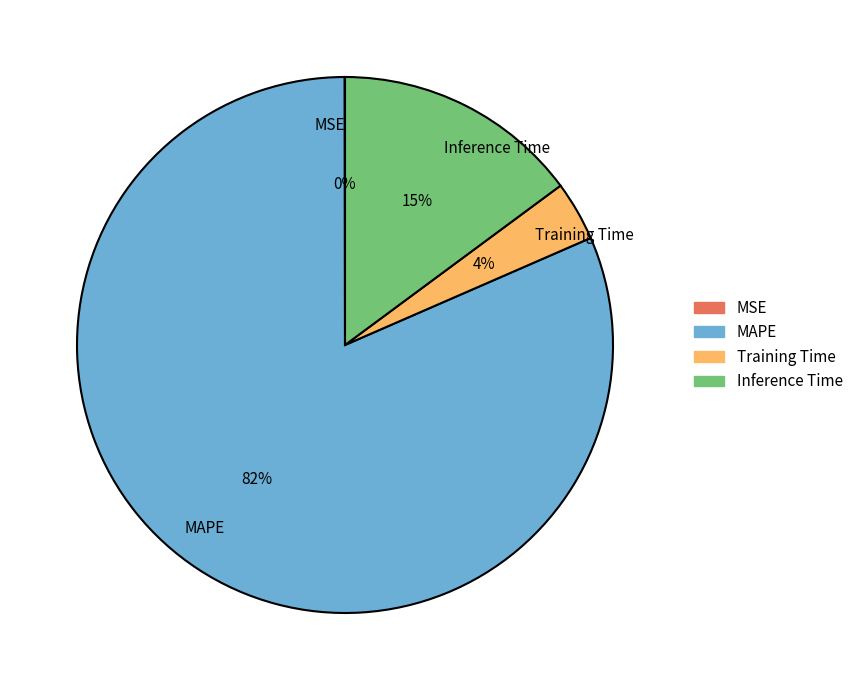

Which category has the biggest portion of the pie?

MAPE